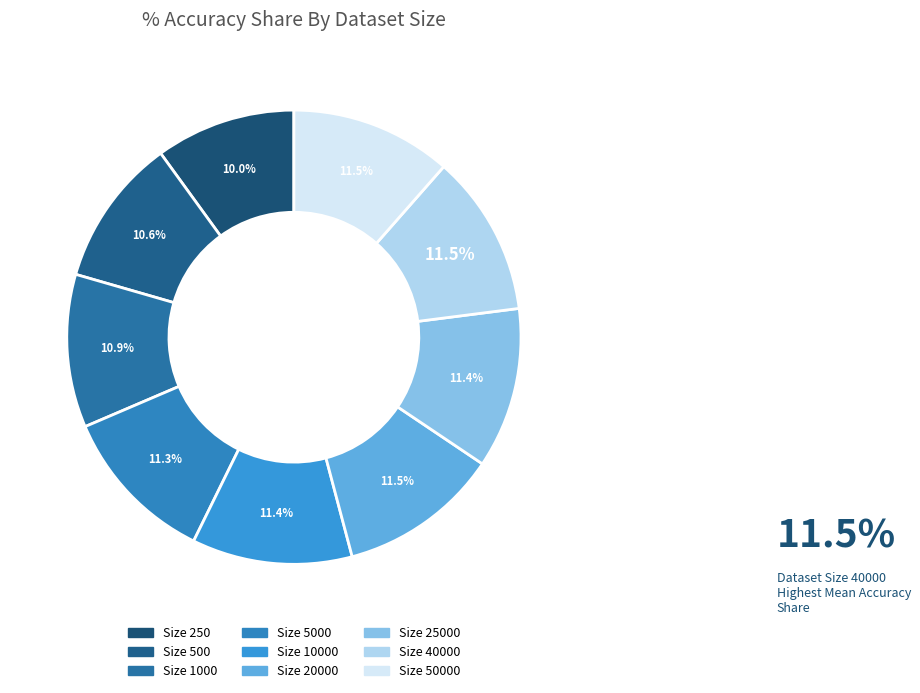

Count the number of slices in the pie.

9